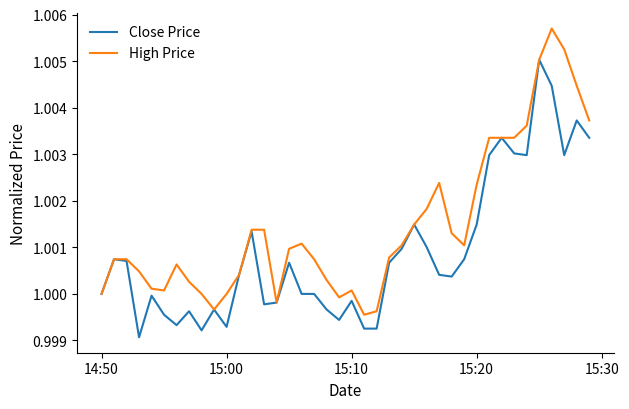

Rank the series by their average value, from highest to lowest.

High Price, Close Price